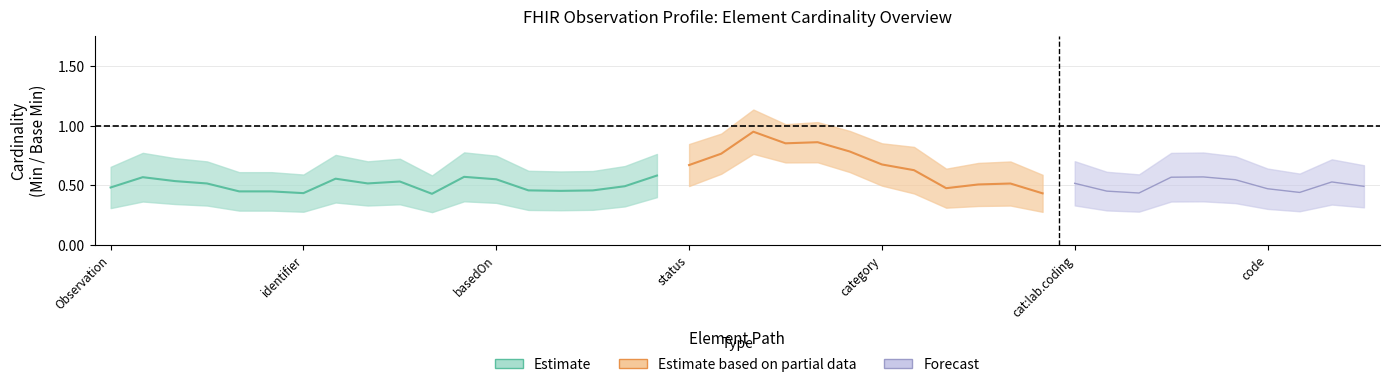

True or false: Max_numeric has more than 0 points higher than both neighbors.

False